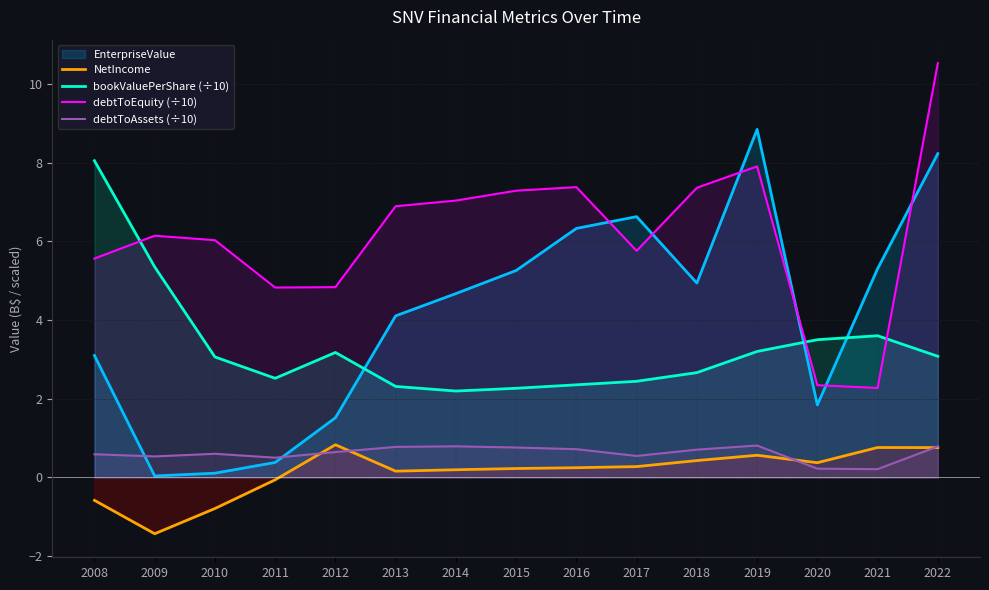

At which category does the chart reach its minimum across all series?

2009